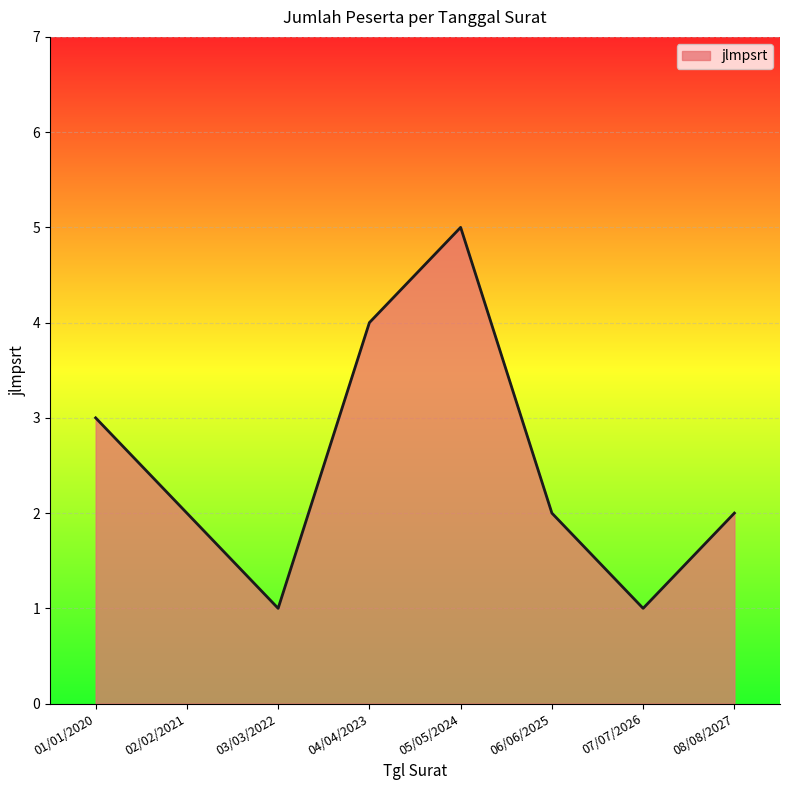

Which category has the highest value across all series?

05/05/2024